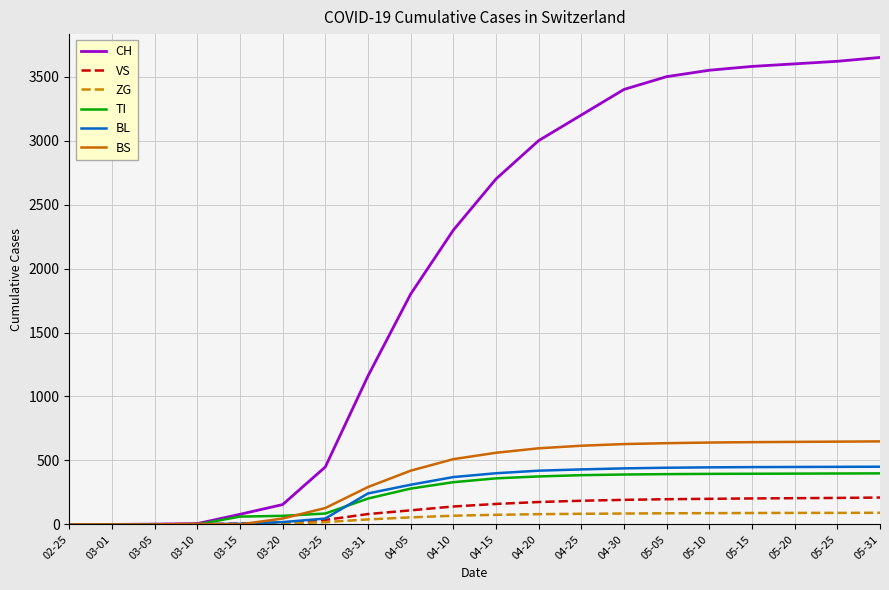

What is the highest value of the CH series?

3650